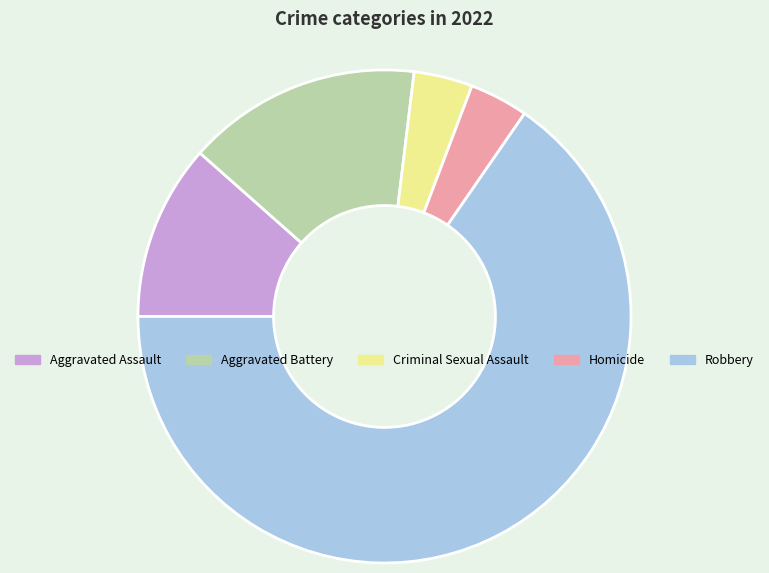

Between Robbery and Aggravated Assault, which is larger?

Robbery